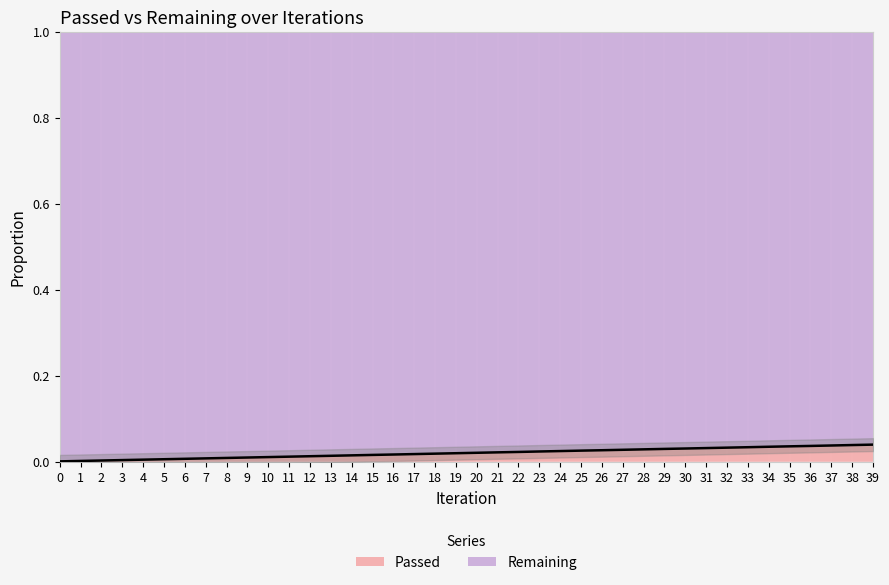

List the labels in order of value, smallest first.

0, 1, 2, 3, 4, 5, 6, 7, 8, 9, 10, 11, 12, 13, 14, 15, 16, 17, 18, 19, 20, 21, 22, 23, 24, 25, 26, 27, 28, 29, 30, 31, 32, 33, 34, 35, 36, 37, 38, 39